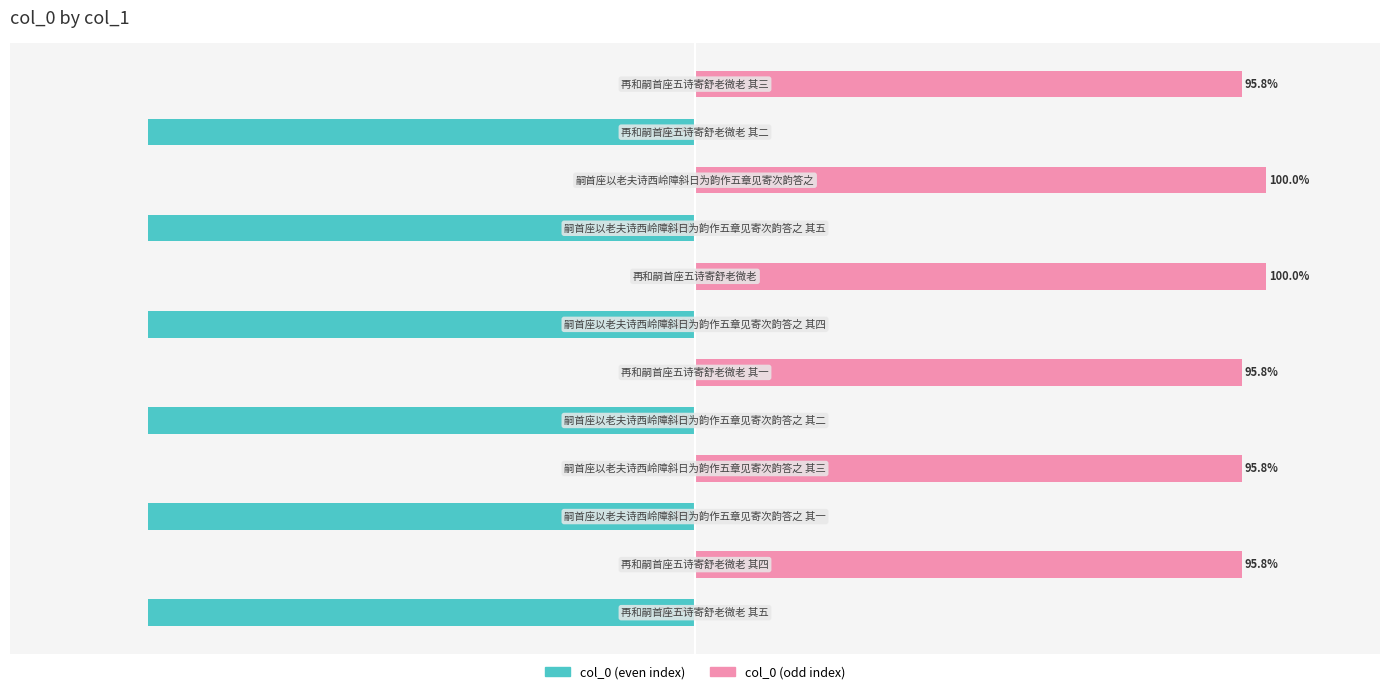

The value of col_0 (odd index) at 9 is 26.1. True or false?

False